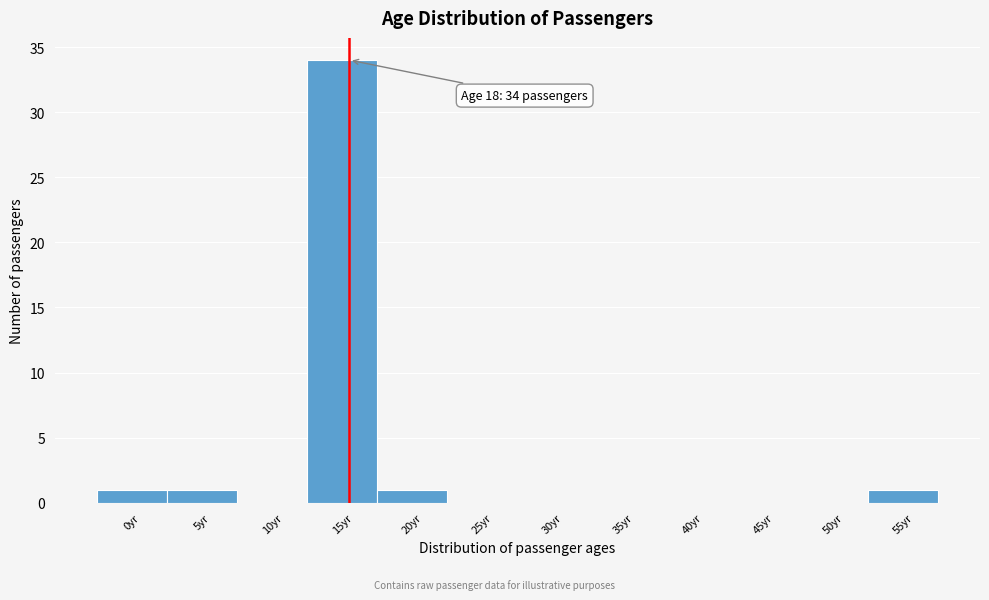

Reading left to right, extract all data points from this chart.

0yr=1	5yr=1	10yr=0	15yr=34	20yr=1	25yr=0	30yr=0	35yr=0	40yr=0	45yr=0	50yr=0	55yr=1